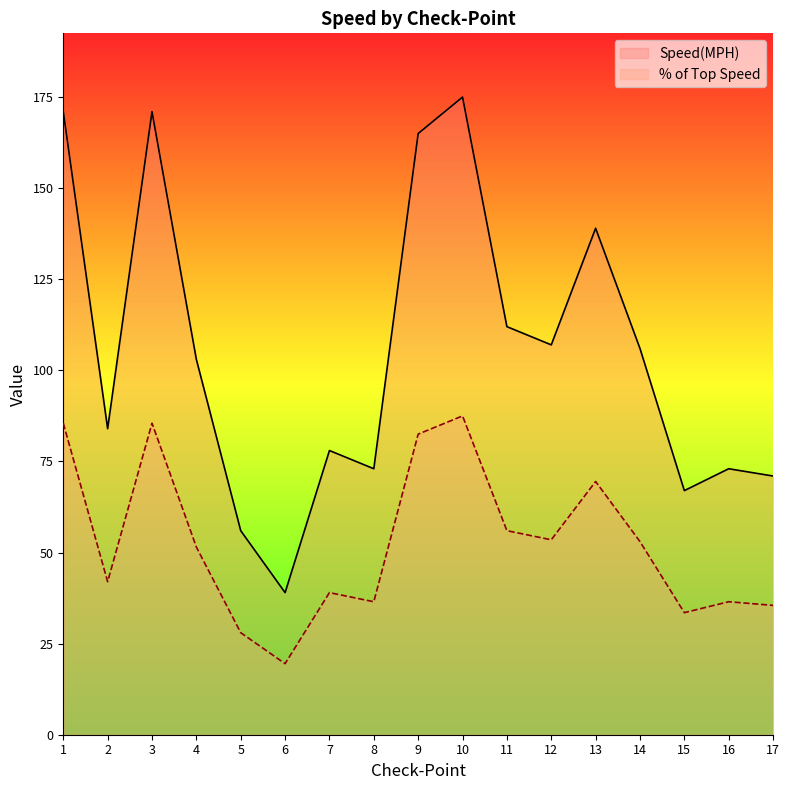

Rank the series by their maximum value, from highest to lowest.

Speed(MPH), % of Top Speed